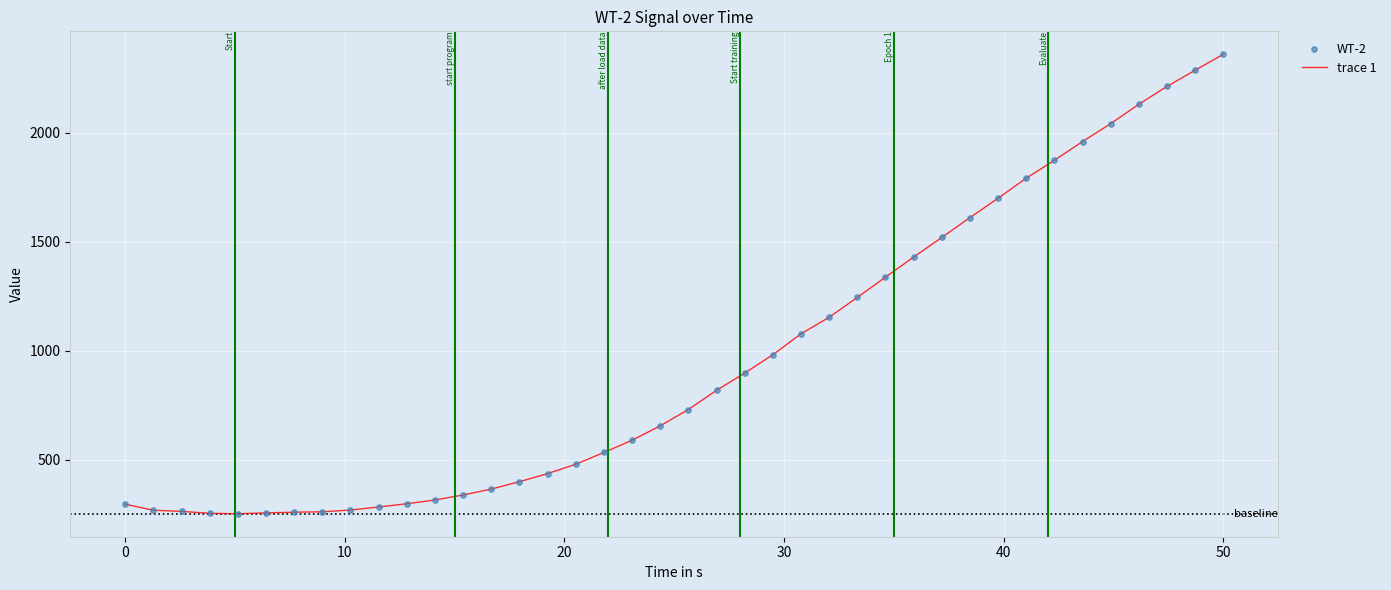

What is the difference between the maximum and minimum values?

2107